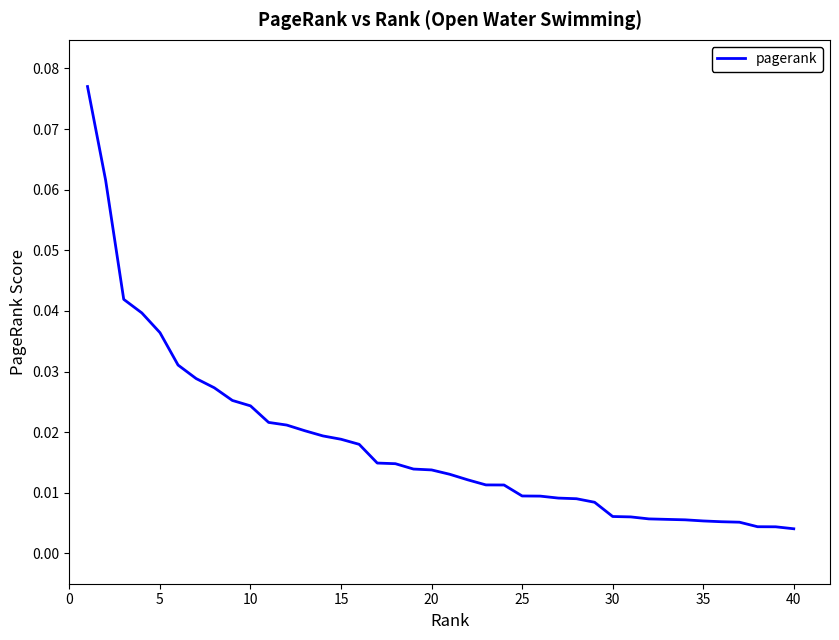

Reading left to right, transcribe all the data shown in this chart.

0.1	0.1	0.0	0.0	0.0	0.0	0.0	0.0	0.0	0.0	0.0	0.0	0.0	0.0	0.0	0.0	0.0	0.0	0.0	0.0	0.0	0.0	0.0	0.0	0.0	0.0	0.0	0.0	0.0	0.0	0.0	0.0	0.0	0.0	0.0	0.0	0.0	0.0	0.0	0.0